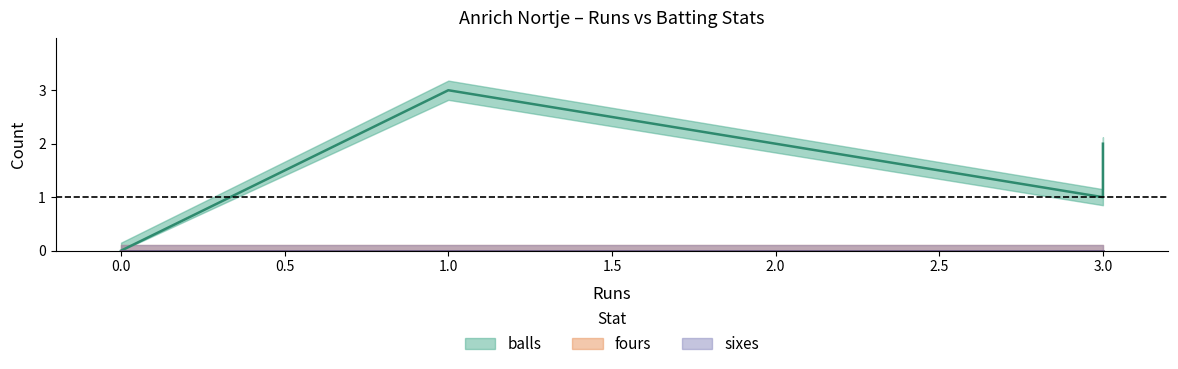

Between 3 and 1, which series saw the biggest shift?

balls